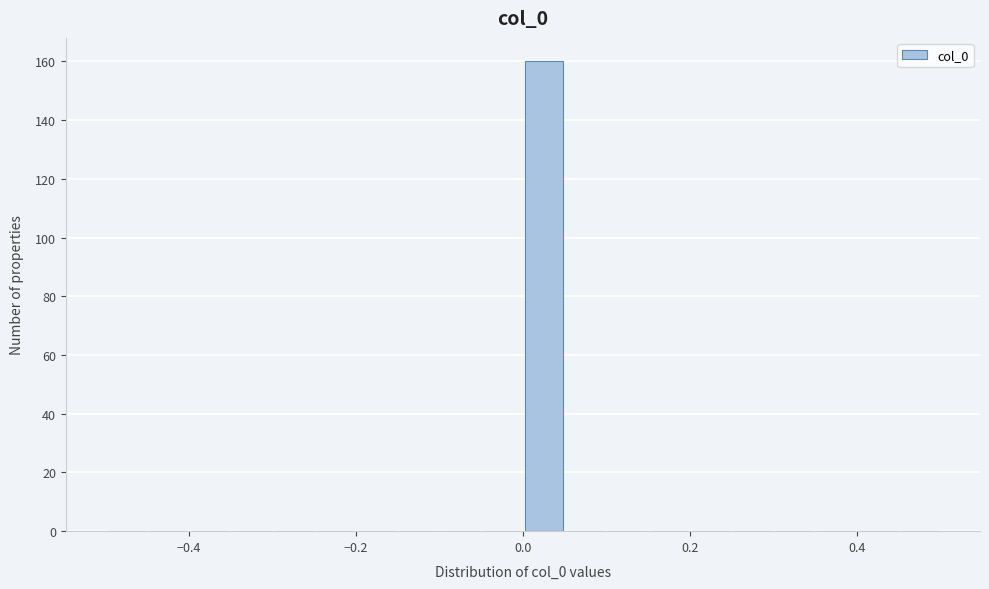

Around what value on the x-axis is the tallest bar? Give the approximate position of its centre, as read against the axis.

0.02